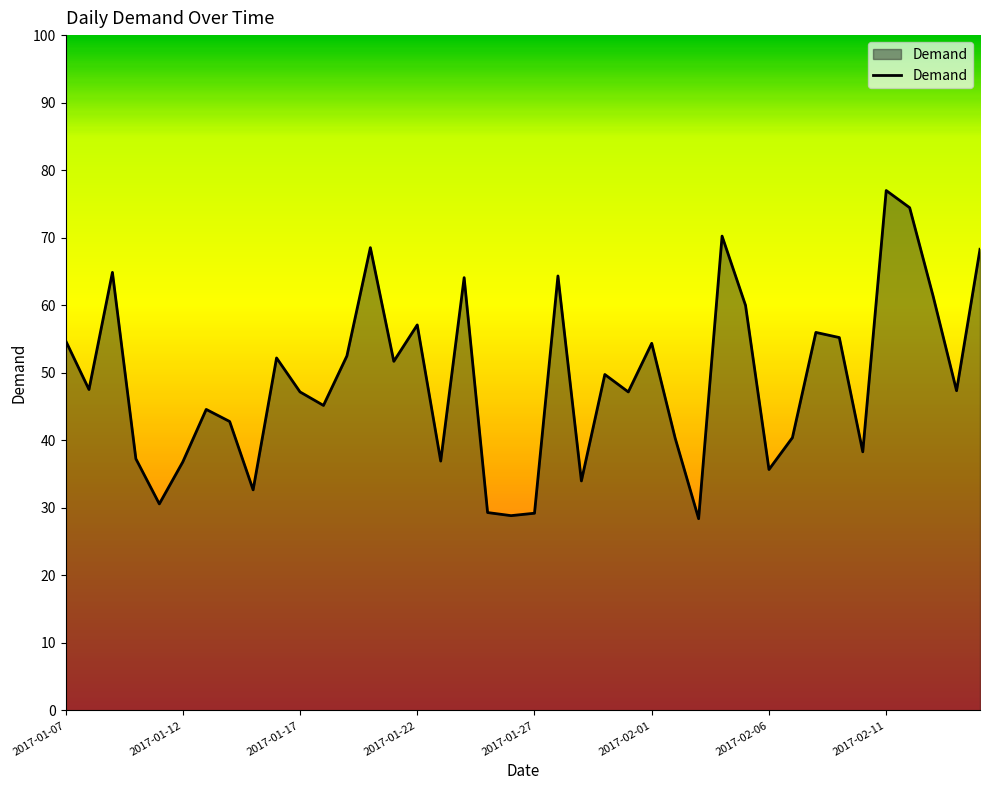

What is the difference between the maximum and minimum values?

48.6